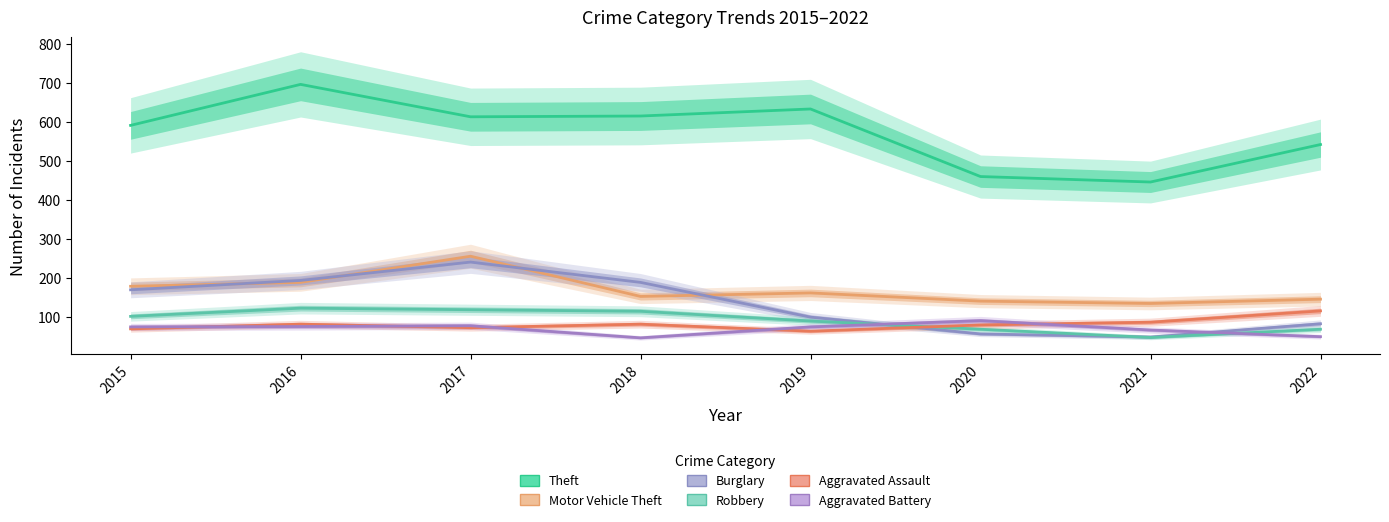

What is the sum of all Aggravated Assault values?

654